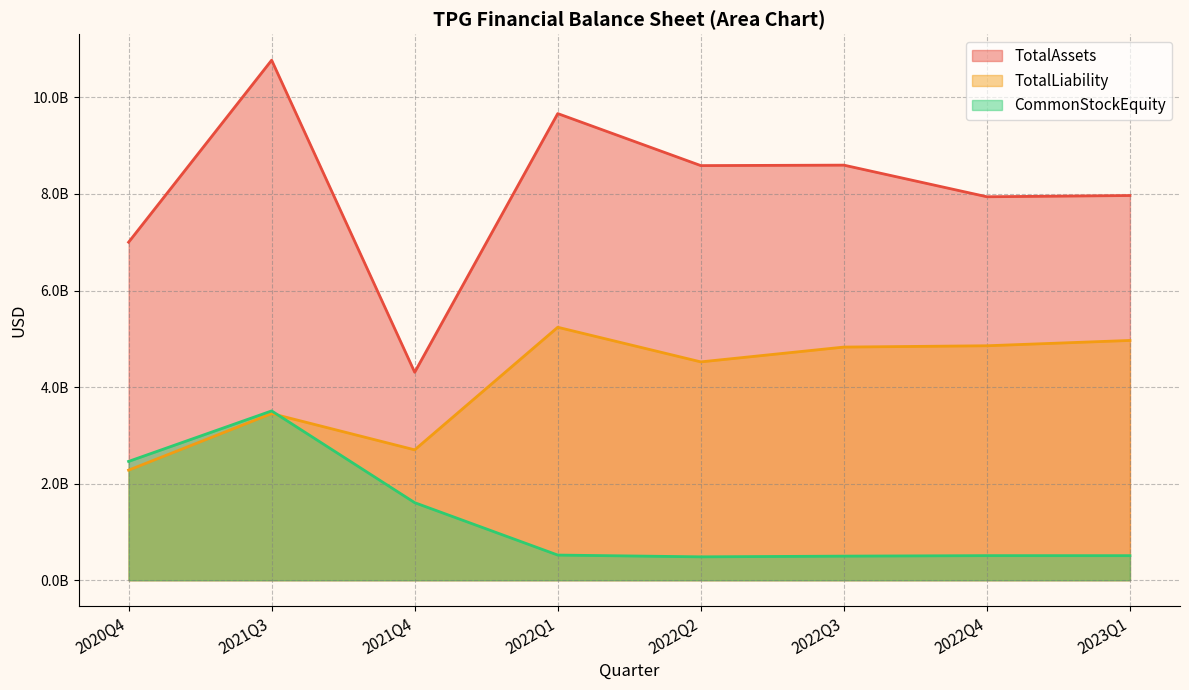

Which category has the lowest value in the CommonStockEquity series?

2022Q2